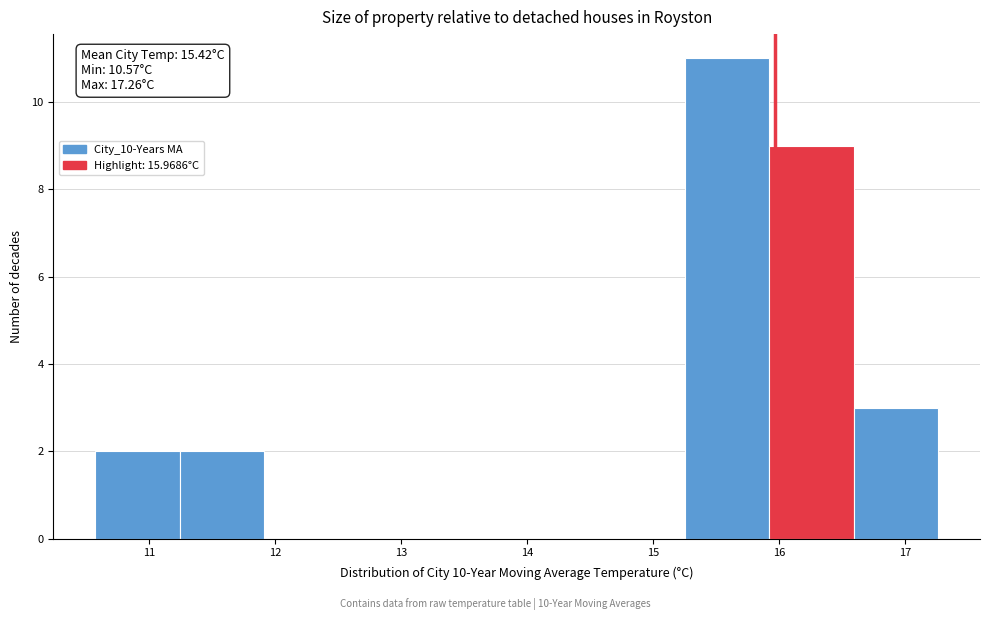

Which range on the x-axis has the tallest bar?

15.3 to 15.9